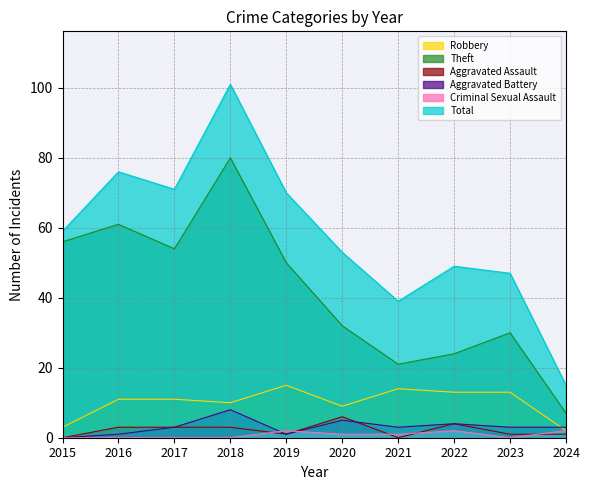

Where is the first local maximum for Robbery?

2019